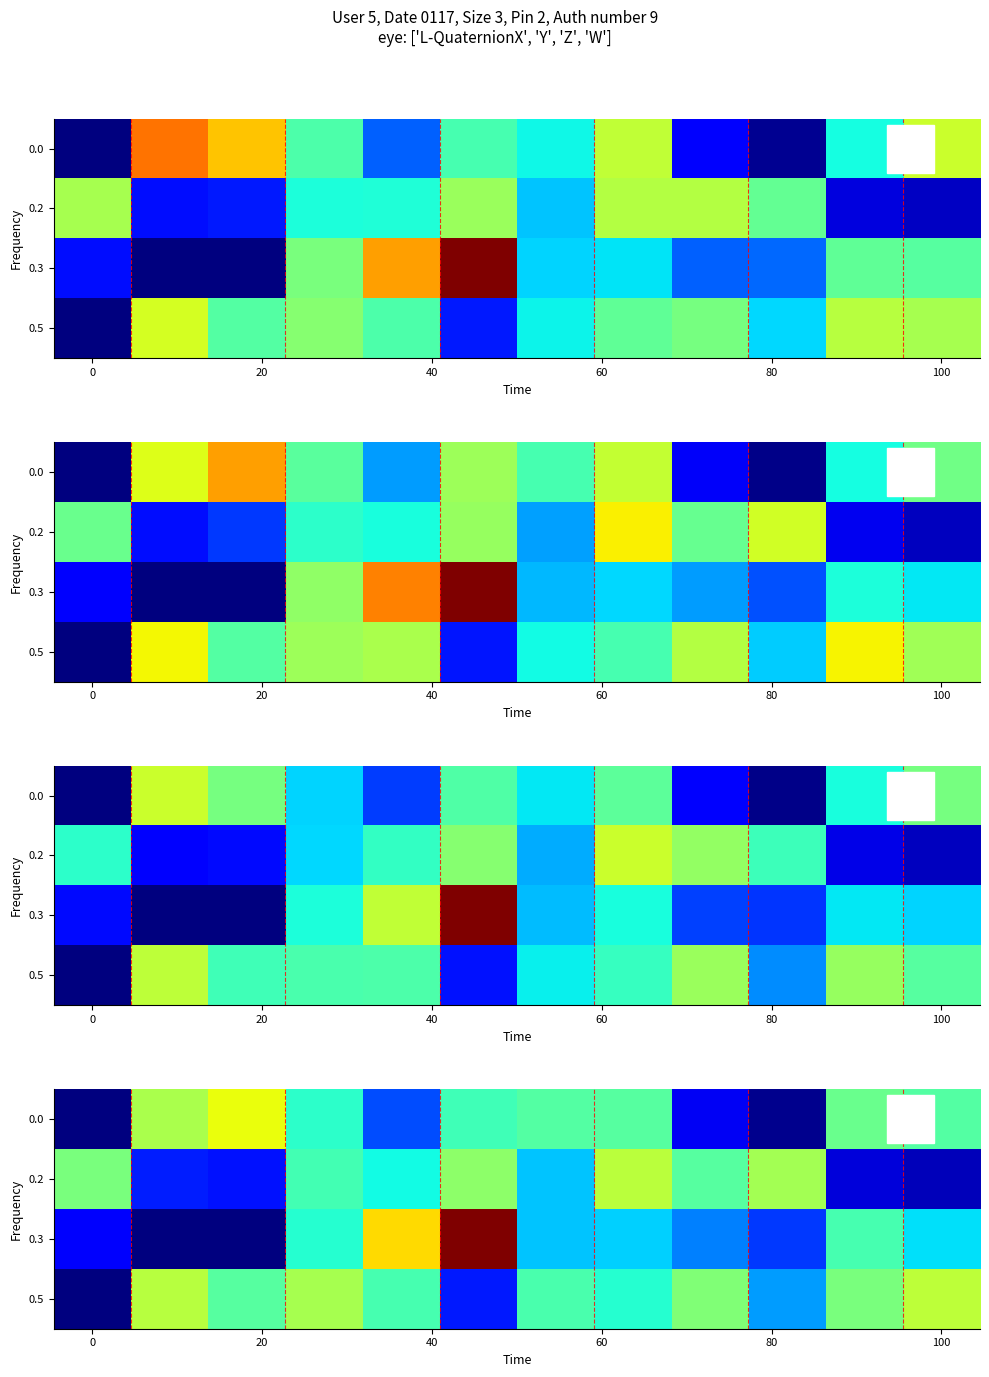

What is the minimum value shown in the chart?

120.2